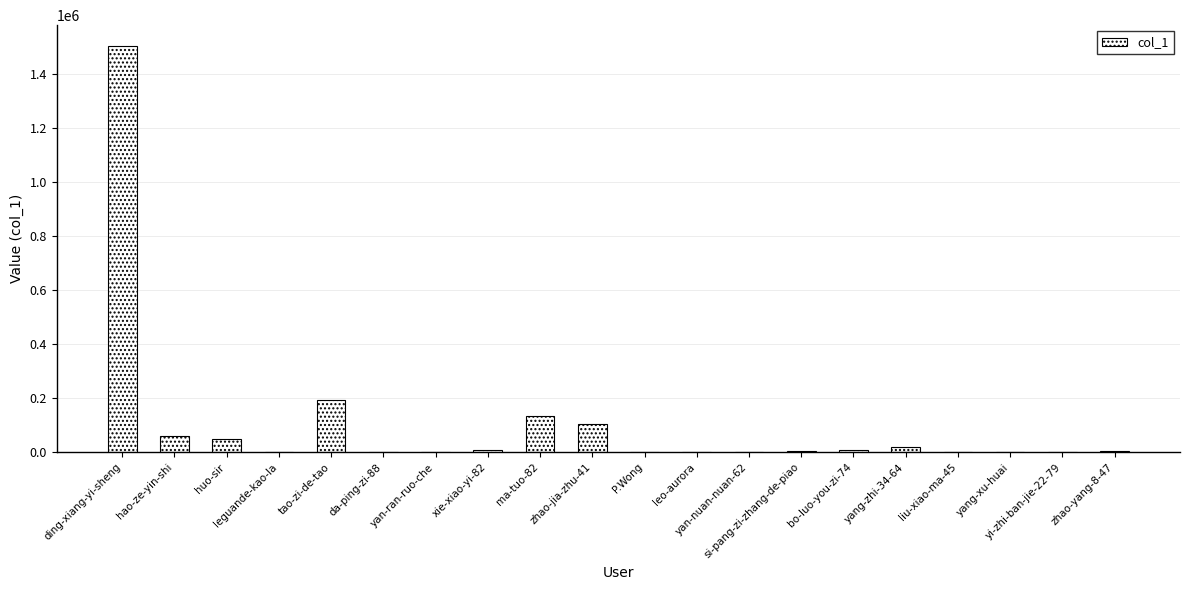

What is the change in value from ma-tuo-82 to yang-zhi-34-64?

-113380